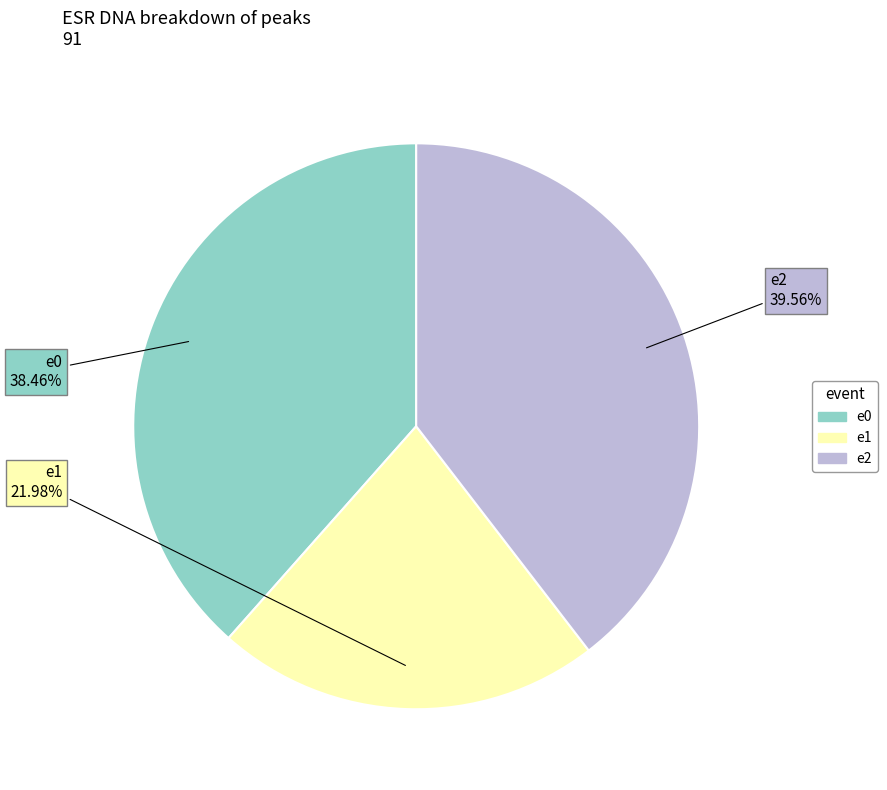

Count the number of slices in the pie.

3